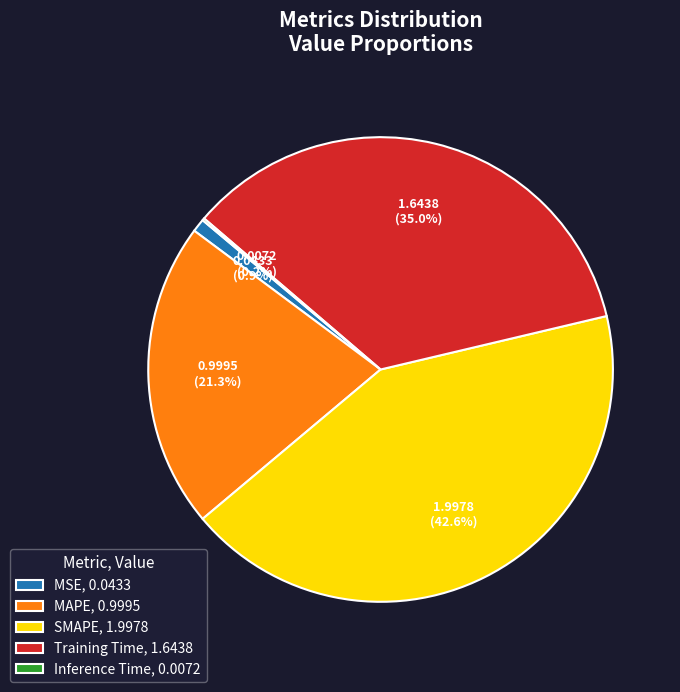

To the nearest percent, what percentage of the pie is MSE?

1%